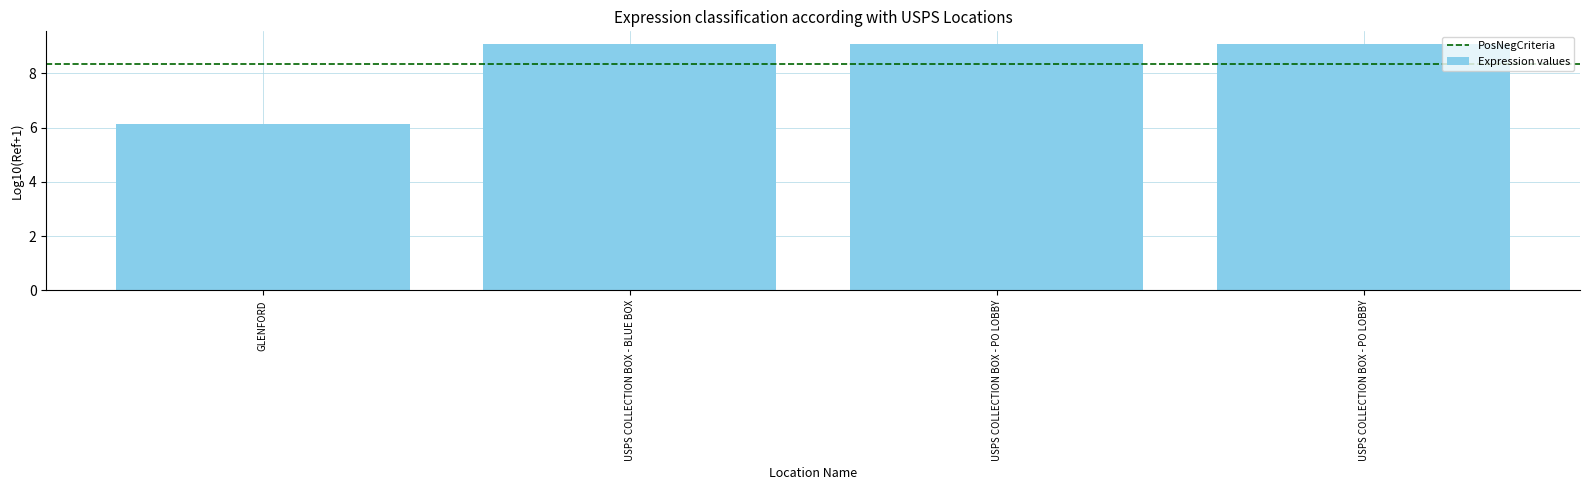

What is the approximate value at USPS COLLECTION BOX - PO LOBBY?

9.1